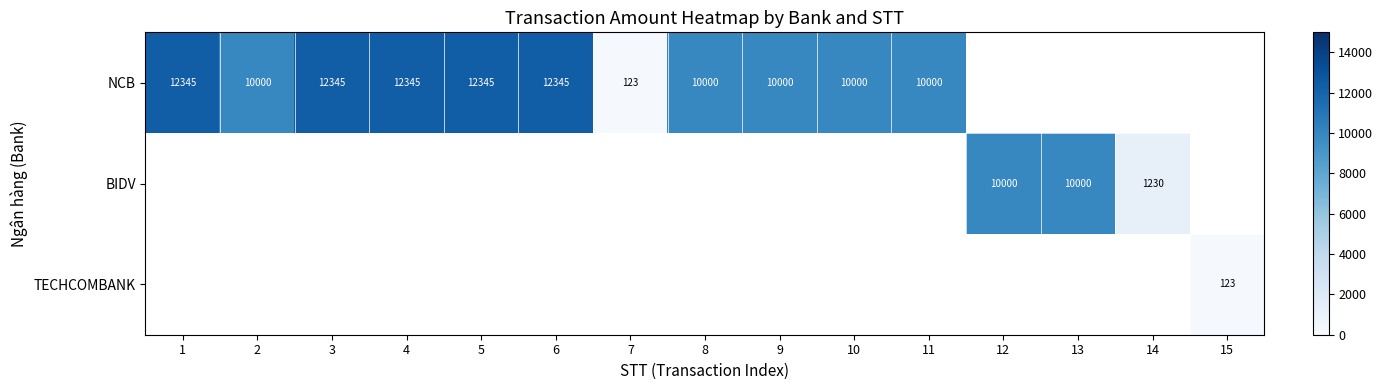

Is it true that NCB equals 123 at 7?

True